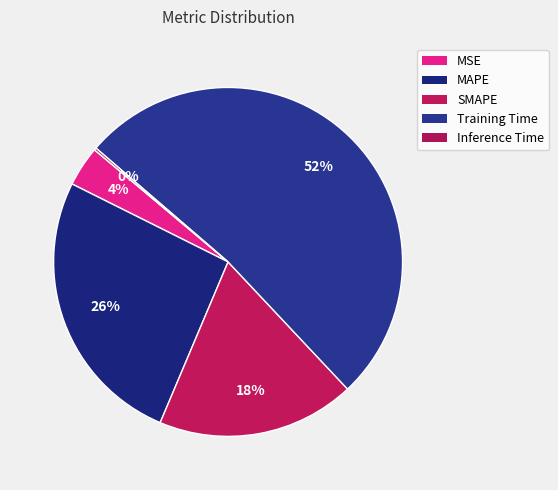

To the nearest percent, what percentage of the pie is SMAPE?

18%